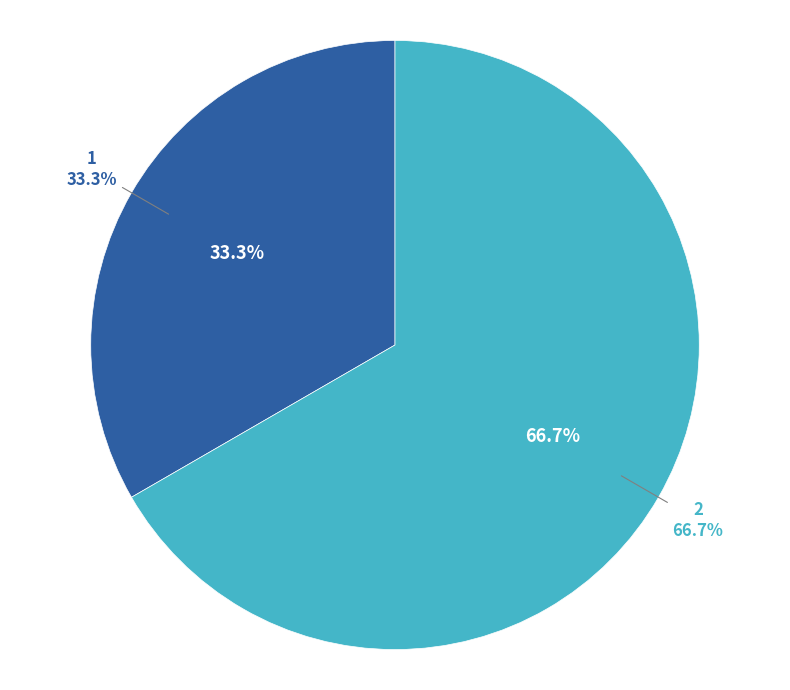

How many segments does this pie chart have?

2